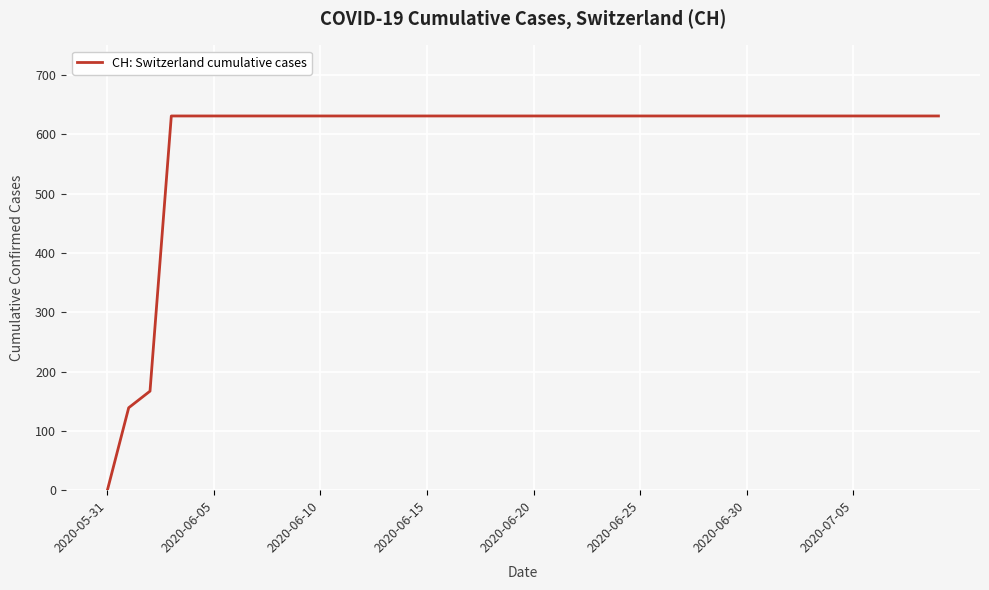

What is the greatest value displayed?

631